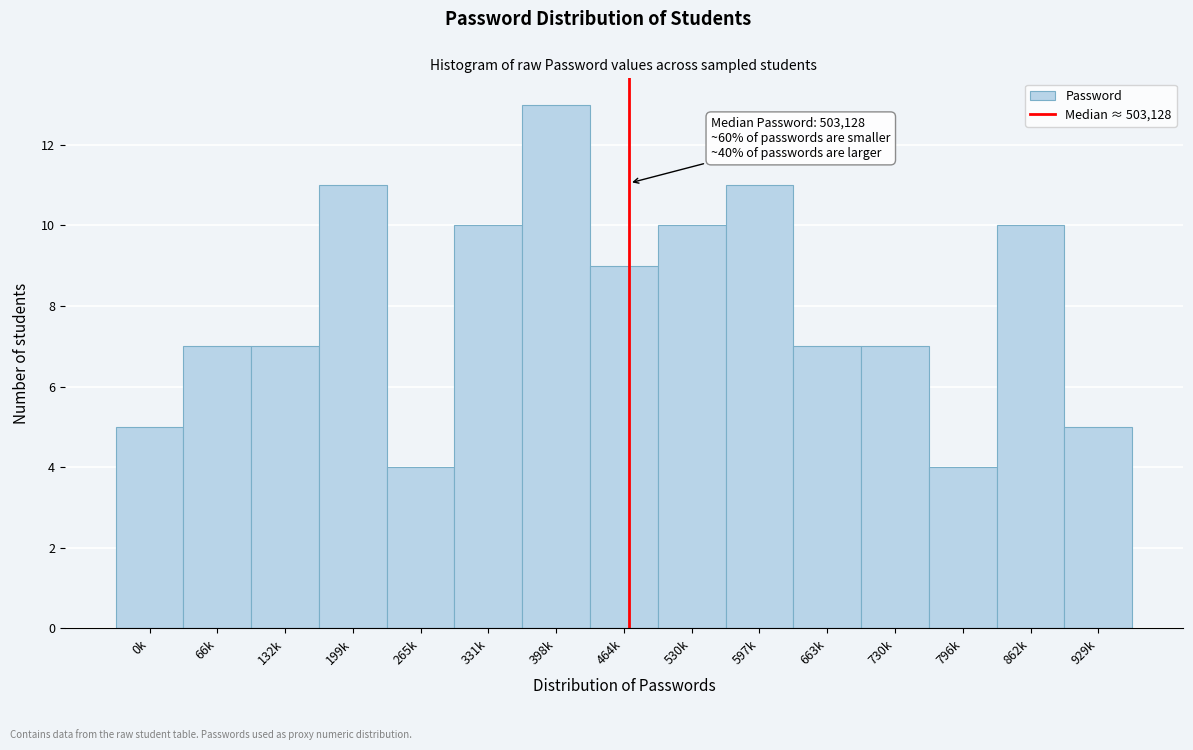

Reading left to right, transcribe all the data shown in this chart.

0k=5	66k=7	132k=7	199k=11	265k=4	331k=10	398k=13	464k=9	530k=10	597k=11	663k=7	730k=7	796k=4	862k=10	929k=5